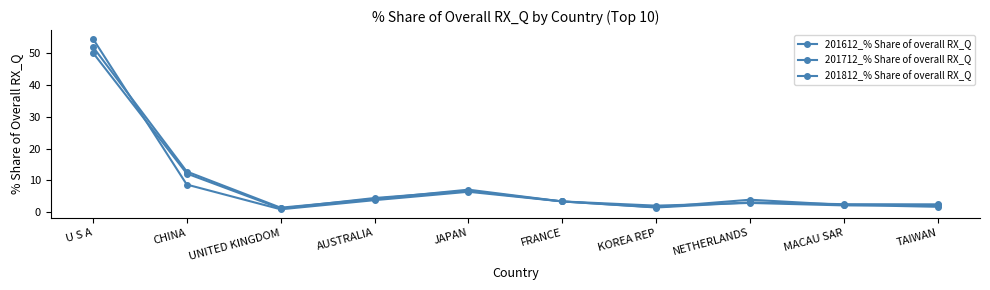

After their last crossing, which series has the higher values: 201612_% Share of overall RX_Q or 201812_% Share of overall RX_Q?

201612_% Share of overall RX_Q